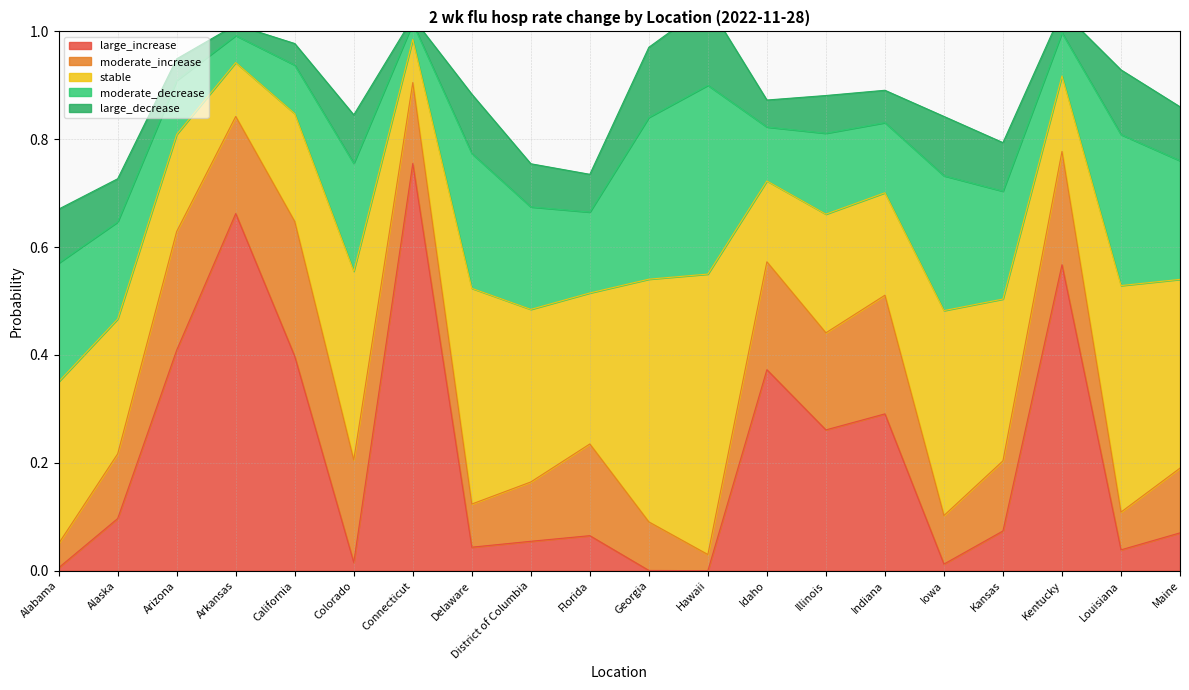

What is the label of the 7th point from the left?

Connecticut